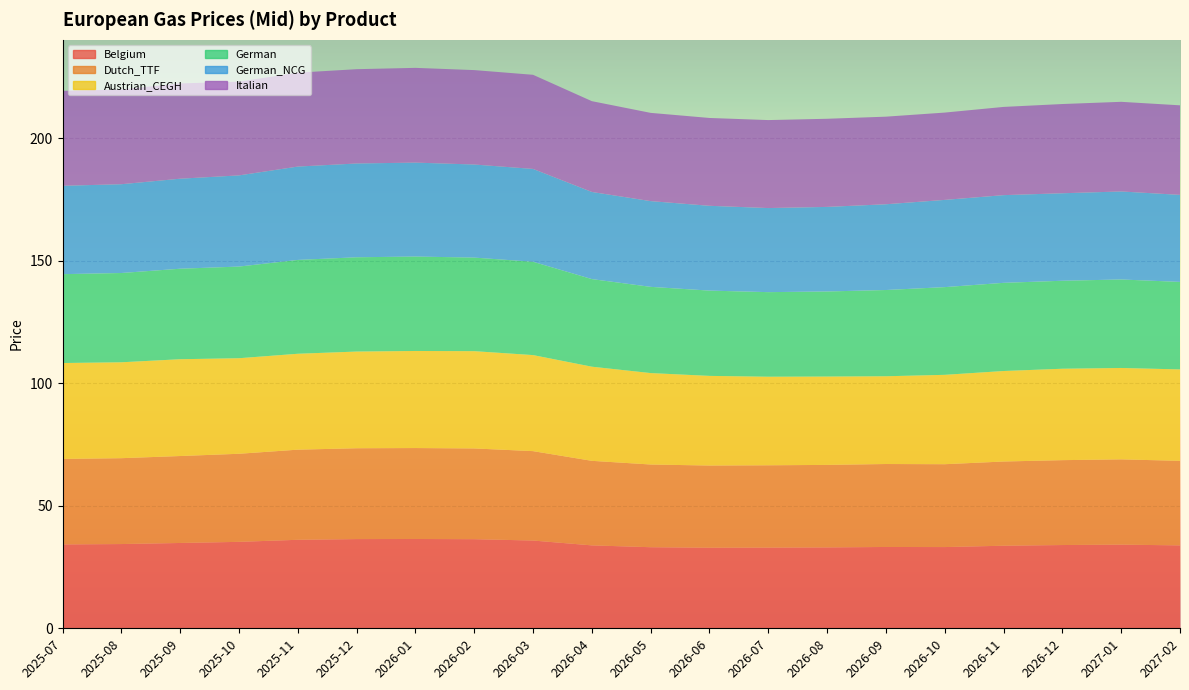

Reading right to left, extract all data points from this chart.

Belgium: 2027-02=33.8	2027-01=34.1	2026-12=34.0	2026-11=33.7	2026-10=33.1	2026-09=33.2	2026-08=33.0	2026-07=32.9	2026-06=32.9	2026-05=33.1	2026-04=33.8	2026-03=35.8	2026-02=36.4	2026-01=36.5	2025-12=36.4	2025-11=36.1	2025-10=35.3	2025-09=34.8	2025-08=34.4	2025-07=34.2
Dutch_TTF: 2027-02=34.5	2027-01=34.8	2026-12=34.6	2026-11=34.4	2026-10=33.8	2026-09=33.9	2026-08=33.7	2026-07=33.6	2026-06=33.5	2026-05=33.8	2026-04=34.5	2026-03=36.5	2026-02=37.0	2026-01=37.1	2025-12=37.1	2025-11=36.8	2025-10=36.0	2025-09=35.5	2025-08=35.0	2025-07=34.9
Austrian_CEGH: 2027-02=37.3	2027-01=37.3	2026-12=37.3	2026-11=36.9	2026-10=36.5	2026-09=35.8	2026-08=36.1	2026-07=36.1	2026-06=36.6	2026-05=37.3	2026-04=38.4	2026-03=39.2	2026-02=39.7	2026-01=39.6	2025-12=39.5	2025-11=39.1	2025-10=39.0	2025-09=39.5	2025-08=39.1	2025-07=39.1
German: 2027-02=35.7	2027-01=36.1	2026-12=35.9	2026-11=36.0	2026-10=35.8	2026-09=35.2	2026-08=34.7	2026-07=34.5	2026-06=34.8	2026-05=35.2	2026-04=35.8	2026-03=38.1	2026-02=38.2	2026-01=38.5	2025-12=38.5	2025-11=38.3	2025-10=37.4	2025-09=36.9	2025-08=36.4	2025-07=36.3
German_NCG: 2027-02=35.5	2027-01=35.9	2026-12=35.7	2026-11=35.8	2026-10=35.6	2026-09=35.0	2026-08=34.5	2026-07=34.3	2026-06=34.6	2026-05=35.0	2026-04=35.6	2026-03=37.9	2026-02=38.0	2026-01=38.3	2025-12=38.3	2025-11=38.1	2025-10=37.2	2025-09=36.7	2025-08=36.2	2025-07=36.1
Italian: 2027-02=36.5	2027-01=36.6	2026-12=36.4	2026-11=36.0	2026-10=35.6	2026-09=35.8	2026-08=36.0	2026-07=35.9	2026-06=35.9	2026-05=36.0	2026-04=37.1	2026-03=38.4	2026-02=38.5	2026-01=38.7	2025-12=38.5	2025-11=38.3	2025-10=38.2	2025-09=38.9	2025-08=38.7	2025-07=38.8